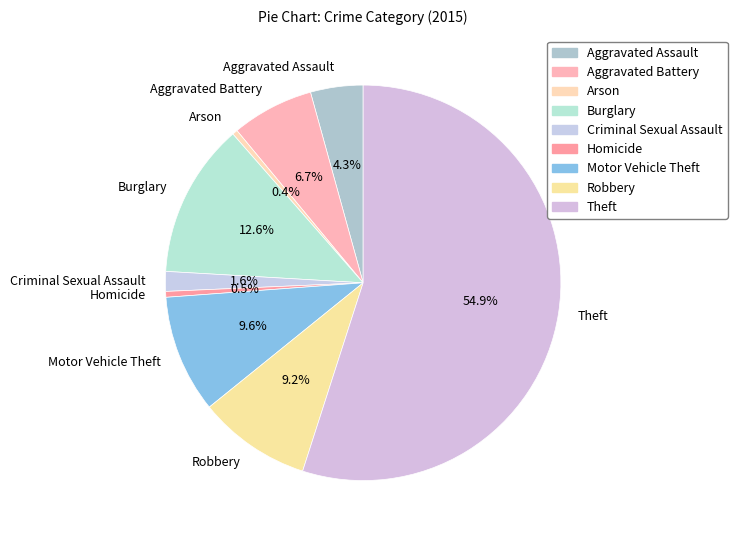

To the nearest percent, what is the combined percentage of Aggravated Battery and Burglary?

19%